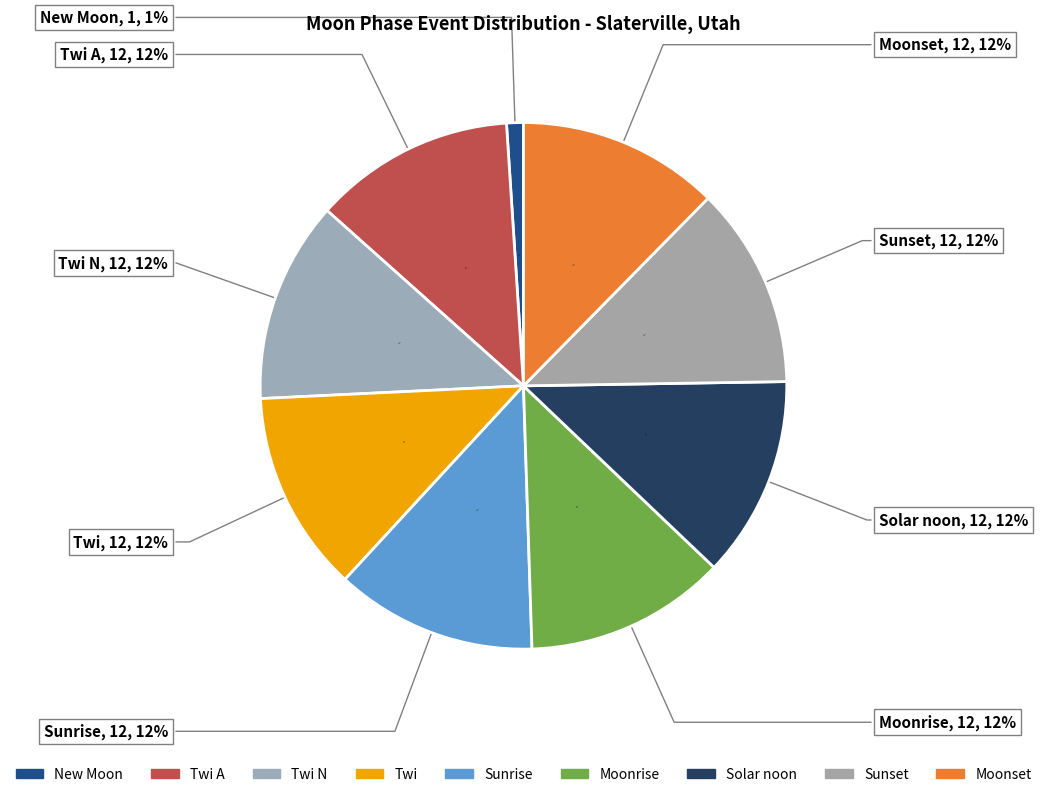

Is Sunrise the majority of the pie?

No